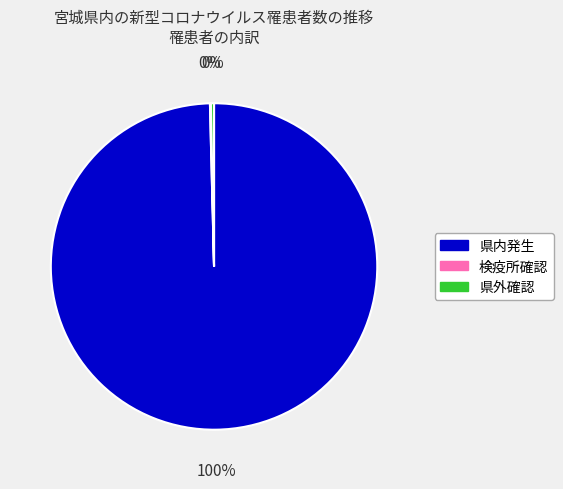

True or false: 県外確認 accounts for 12% of the total.

False